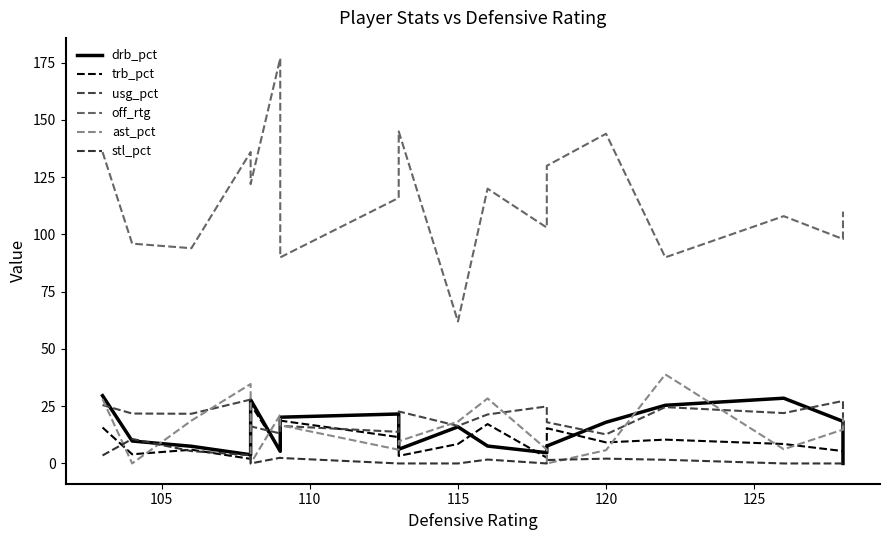

What position from the right is 115?

15